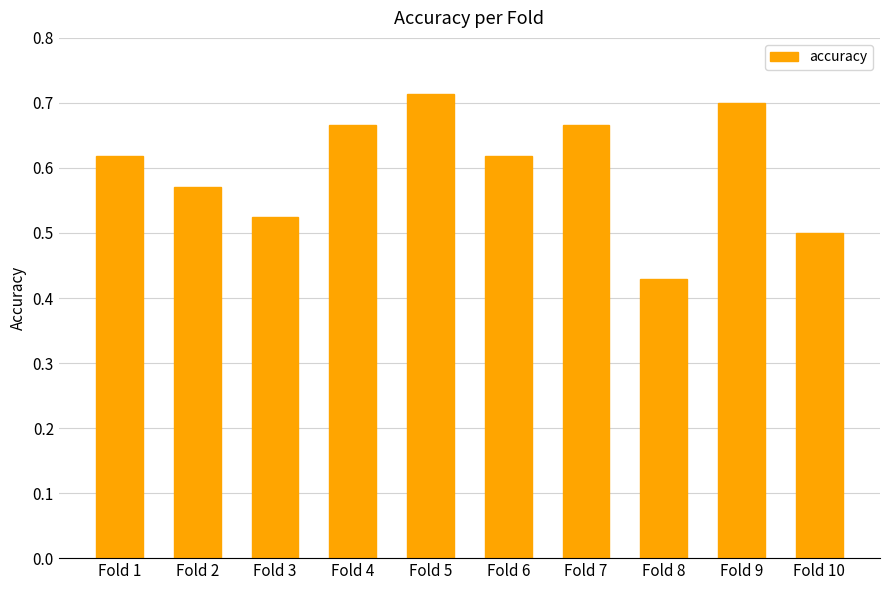

The chart shows a value of 0.5 at Fold 10. True or false?

True